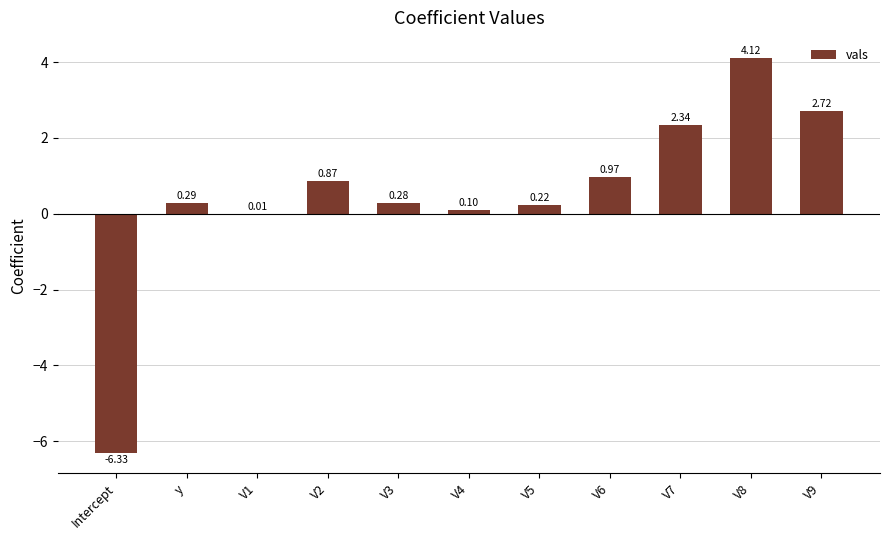

Count the number of data series in this chart.

1